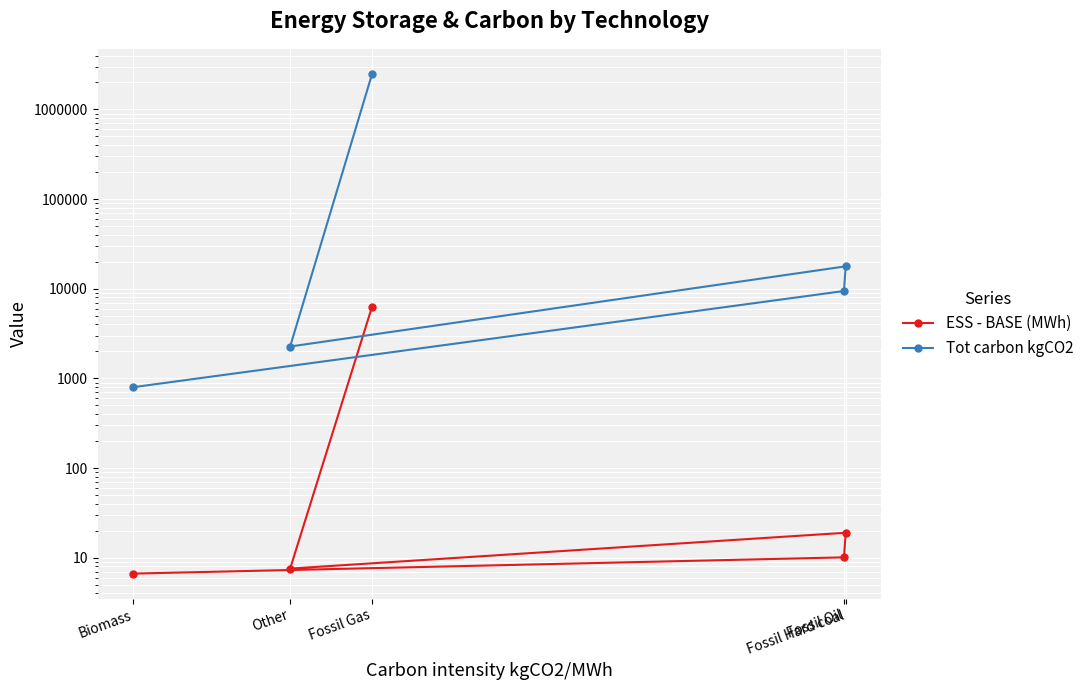

Which category has the highest value in the Tot carbon kgCO2 series?

Fossil Gas